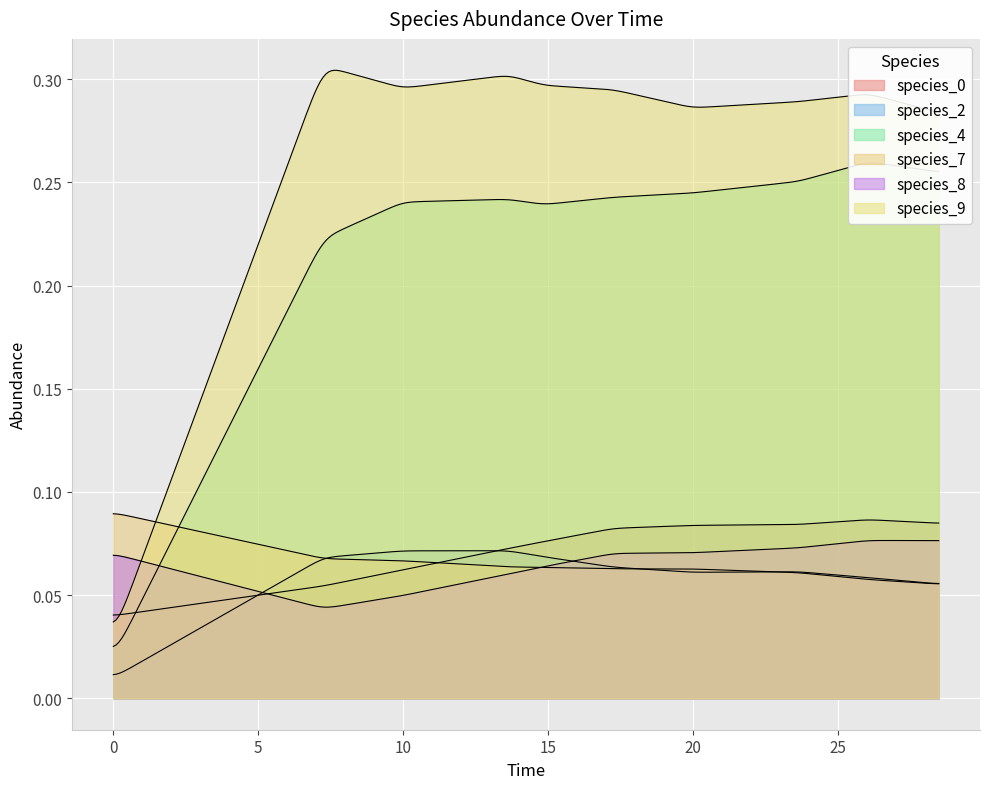

After their last crossing, which series has the higher values: species_8 or species_0?

species_0